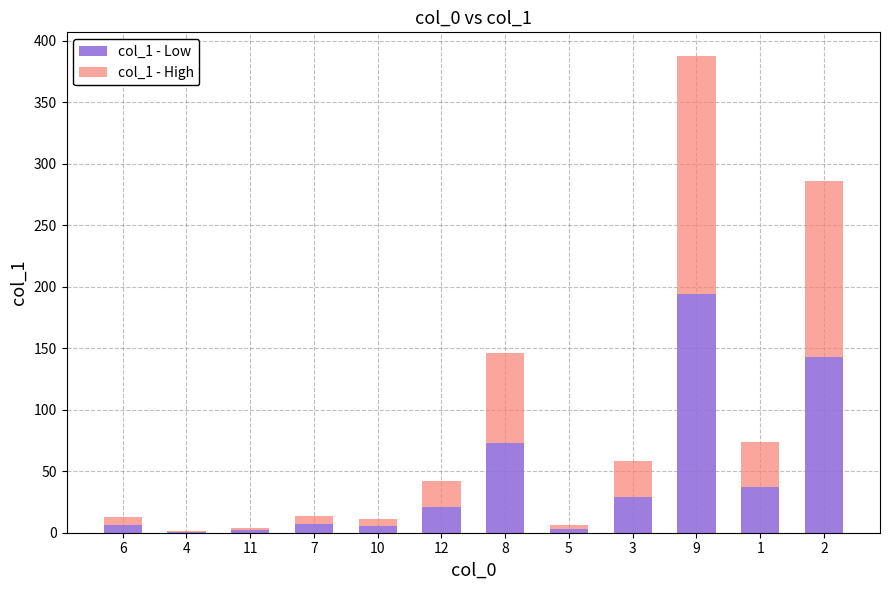

Are the bars horizontal?

No